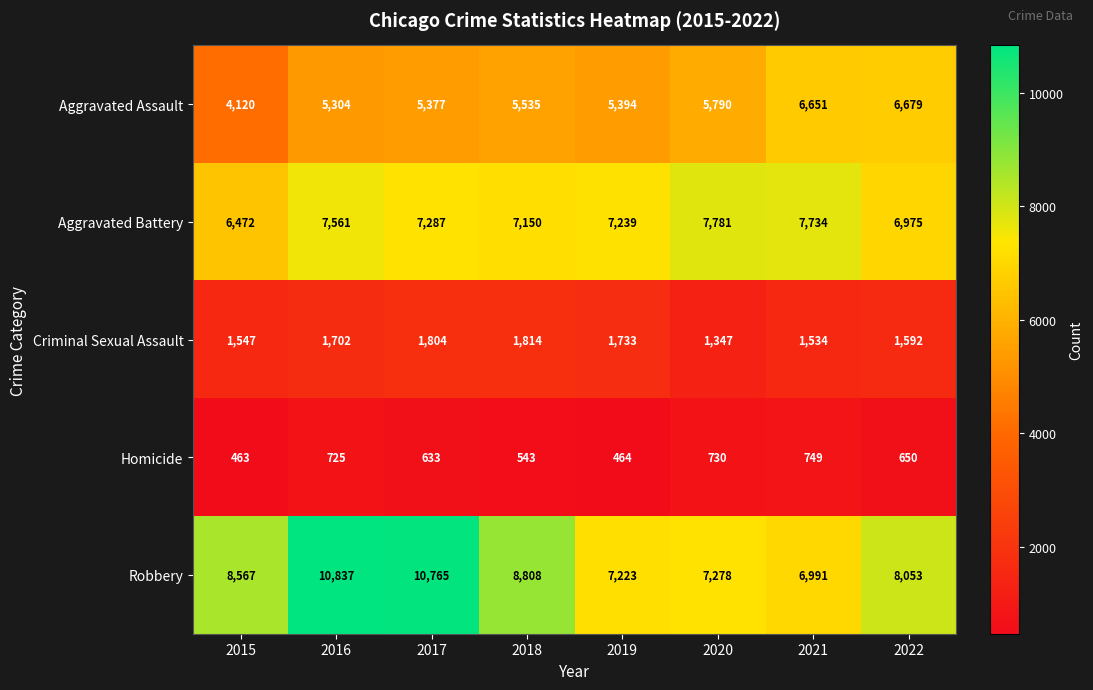

What is the difference between the maximum and second lowest values in the Homicide series?

285